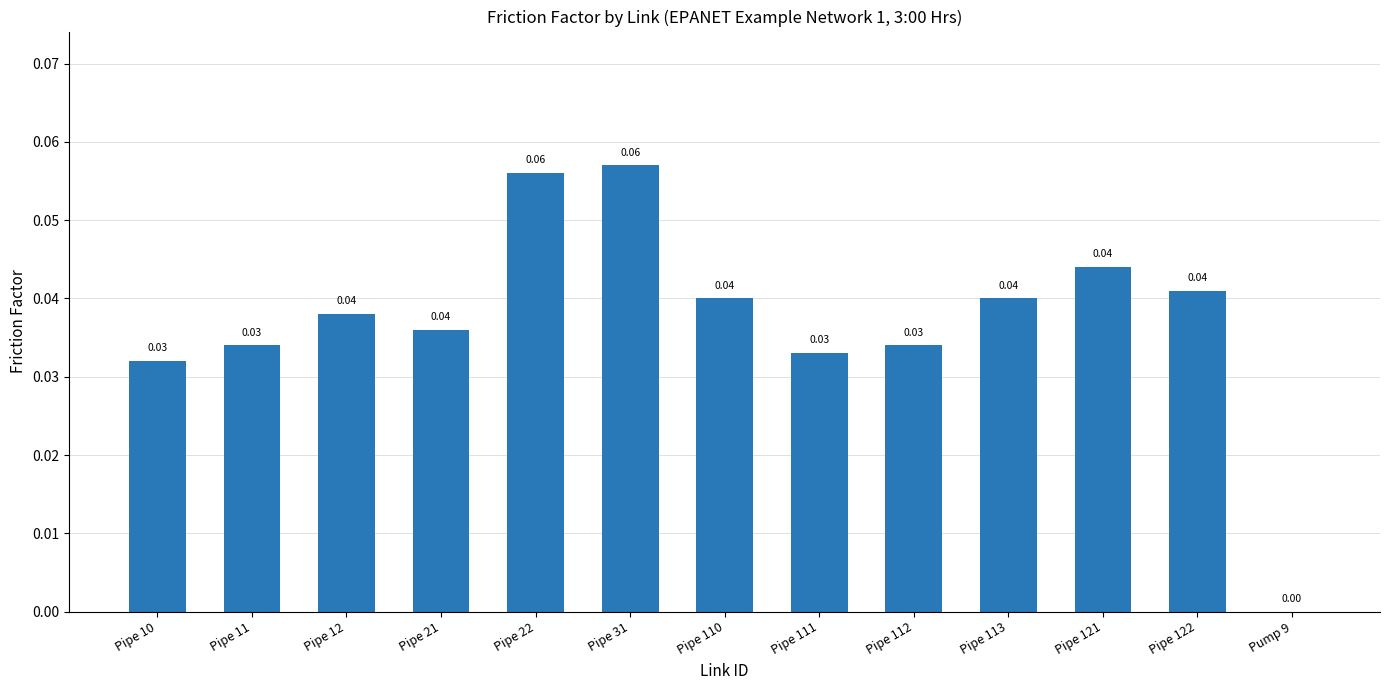

True or false: the data shows 0.0 at Pipe 122.

True